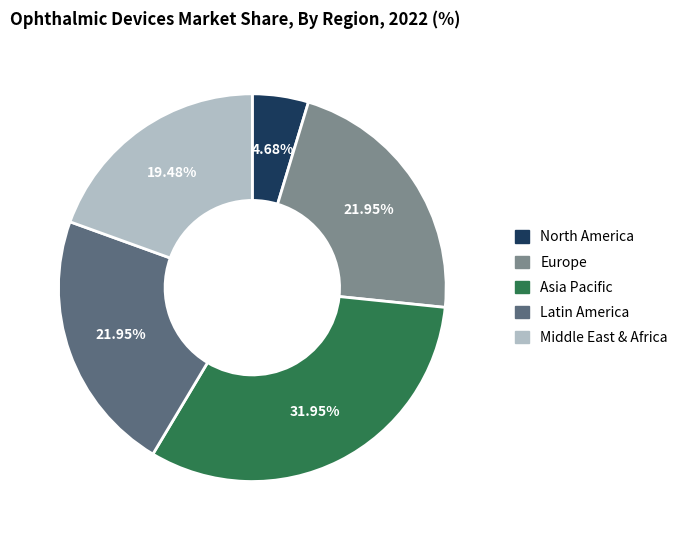

Does Europe represent more than half of the total?

No